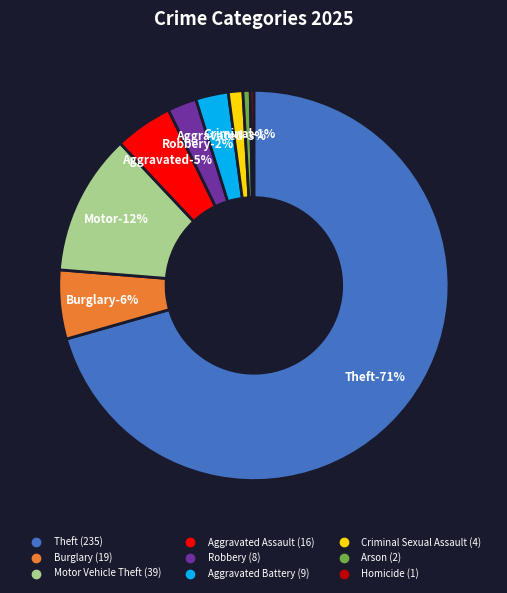

To the nearest percent, what is the difference between the largest and smallest slice percentages?

70%